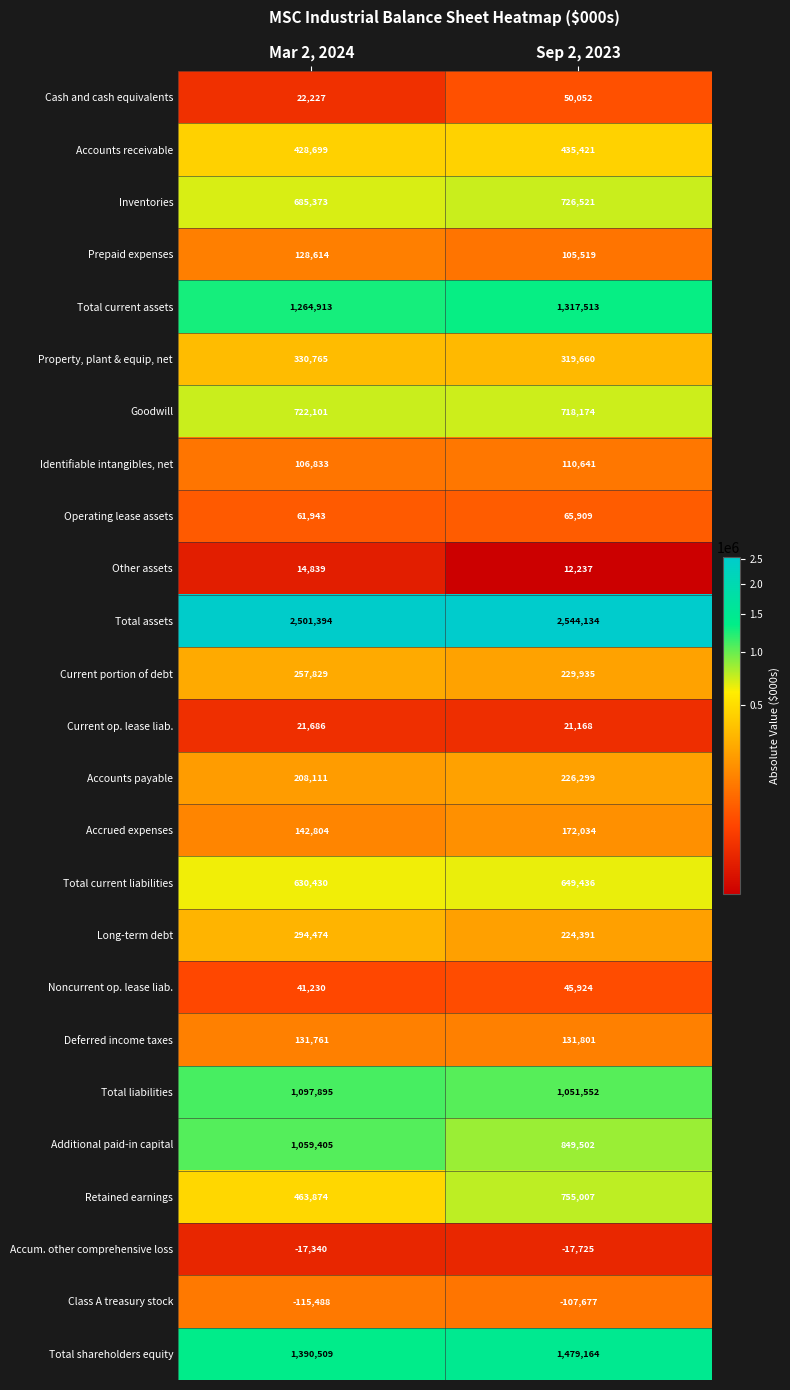

Rank the series by their maximum value, from lowest to highest.

Class A treasury stock, Accum. other comprehensive loss, Other assets, Current op. lease liab., Noncurrent op. lease liab., Cash and cash equivalents, Operating lease assets, Identifiable intangibles, net, Prepaid expenses, Deferred income taxes, Accrued expenses, Accounts payable, Current portion of debt, Long-term debt, Property, plant & equip, net, Accounts receivable, Total current liabilities, Goodwill, Inventories, Retained earnings, Additional paid-in capital, Total liabilities, Total current assets, Total shareholders equity, Total assets